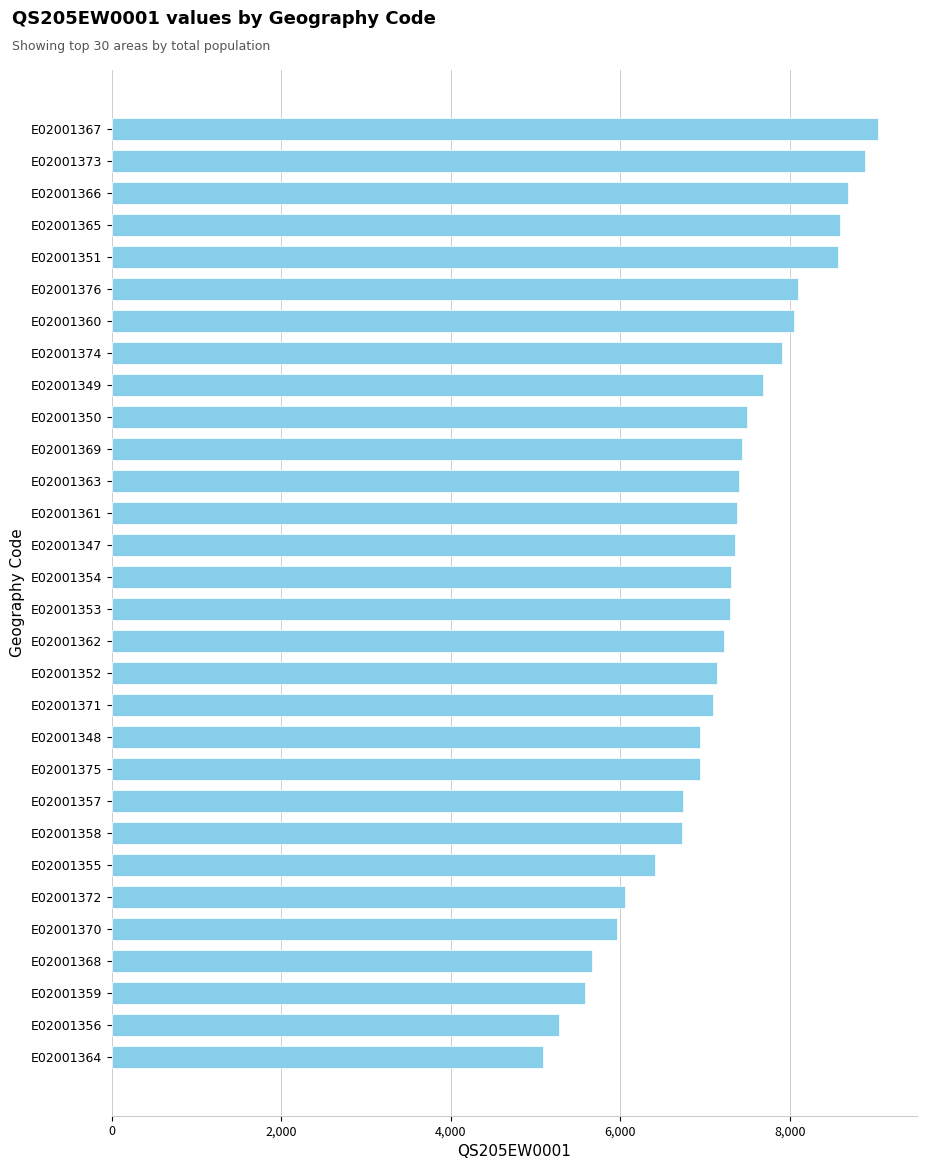

Read the value at E02001361, to the nearest 100.

7400